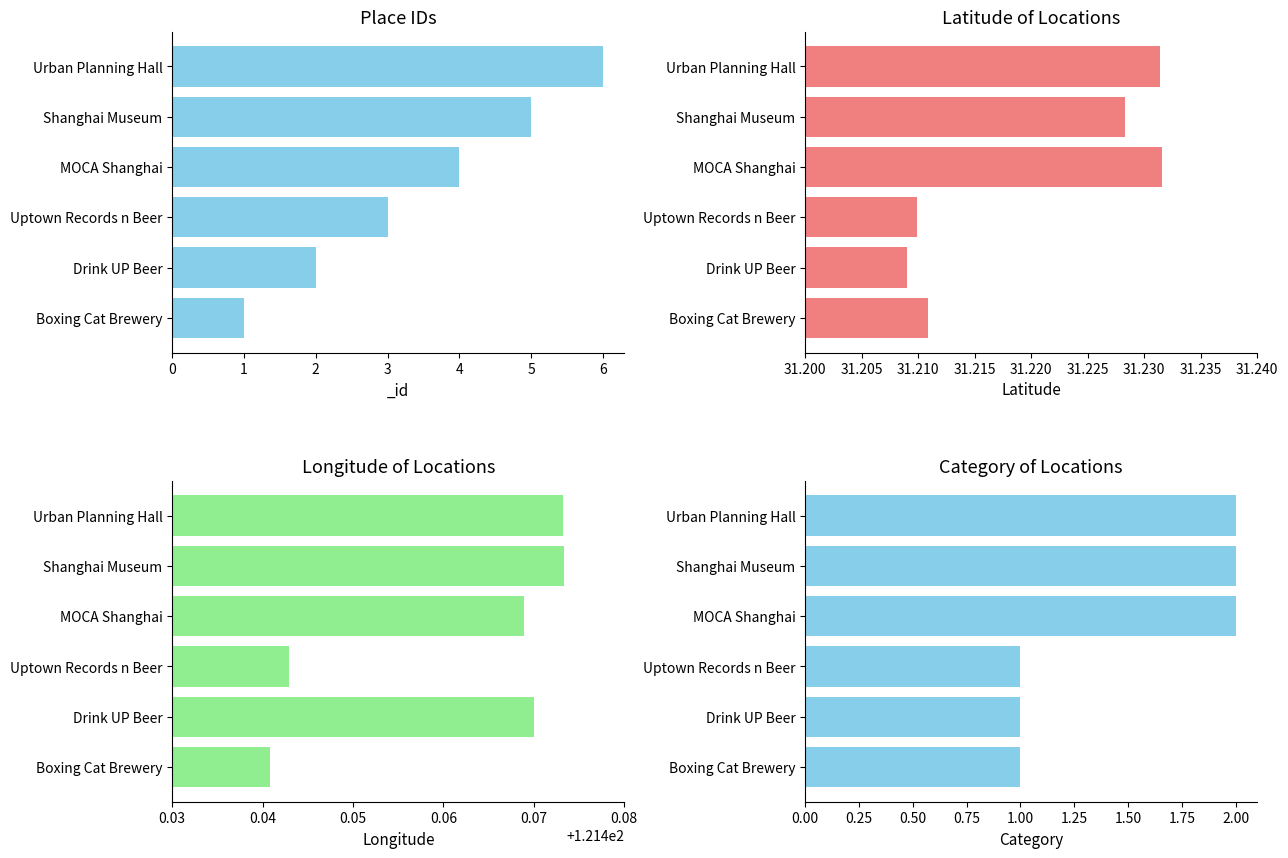

How many latitude values are between 31 and 32?

6